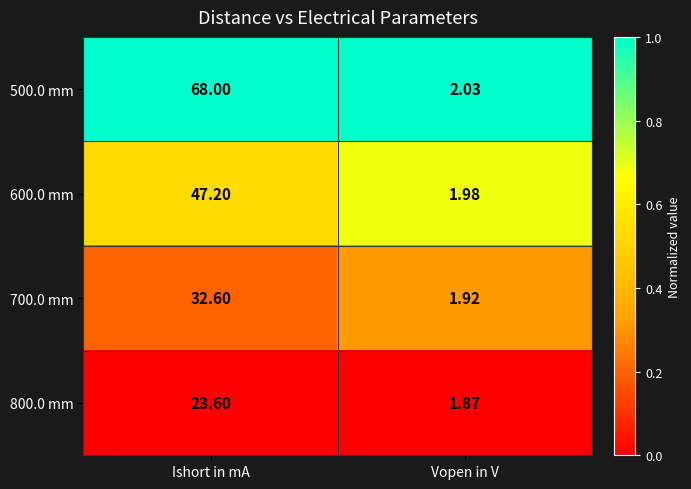

Where does the 700.0 mm series first go above 32?

Ishort in mA